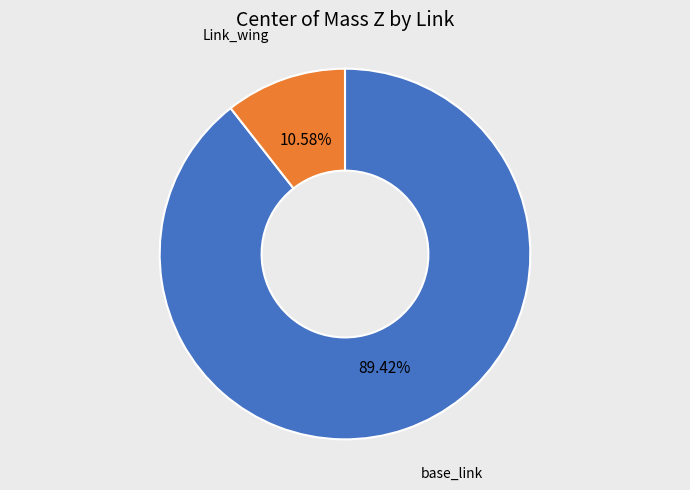

Is there a majority slice in this chart?

Yes